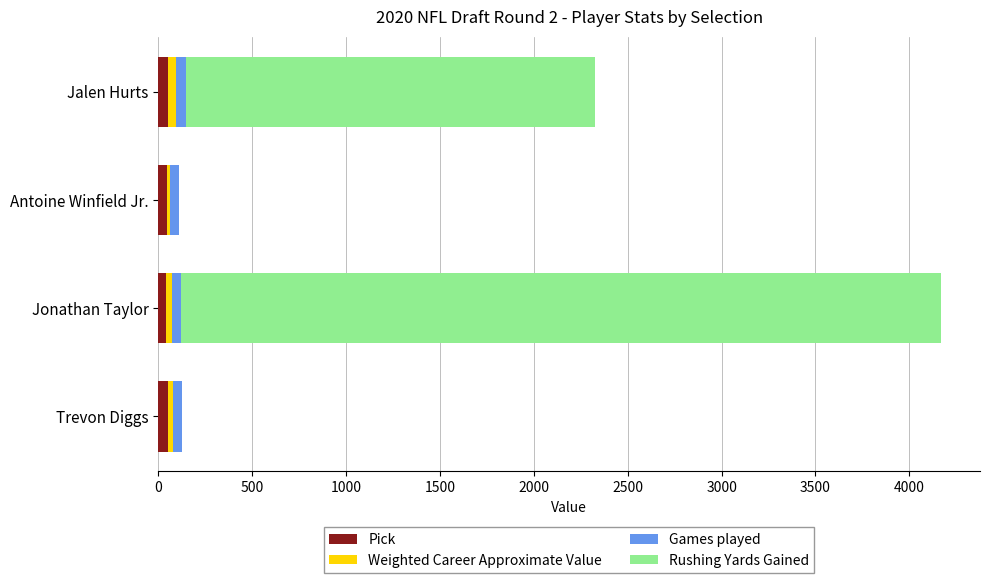

At which category is the sum across all series the highest?

Jonathan Taylor